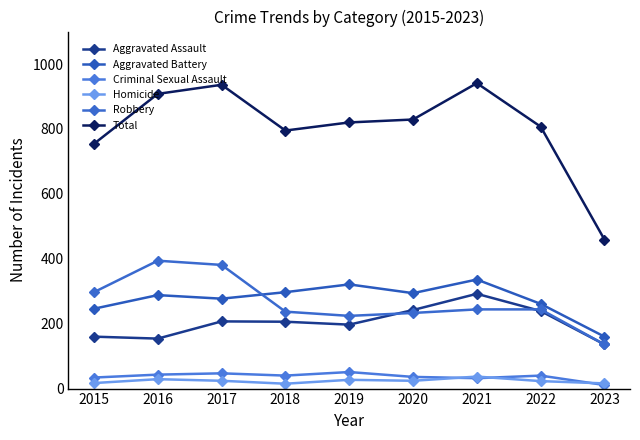

True or false: Total and Aggravated Battery intersect in this chart.

False